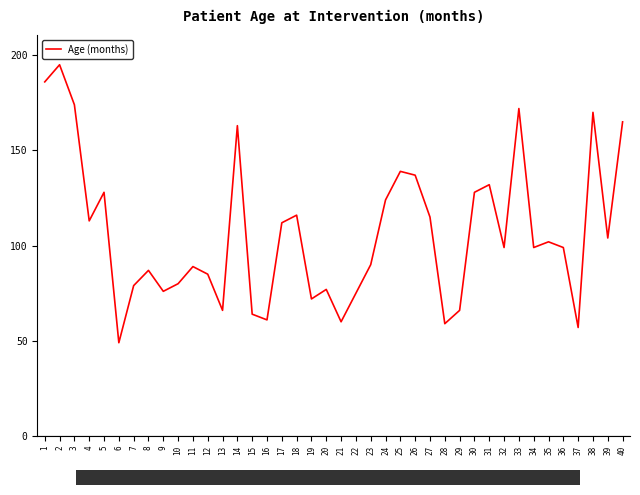

Which category has the lowest value across all series?

6